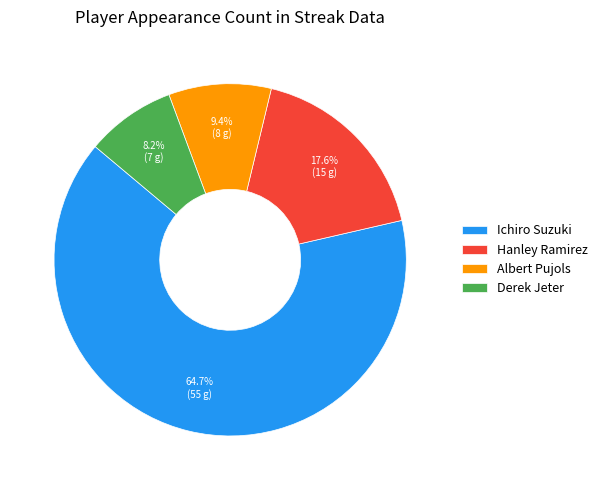

Does any single category account for the majority?

Yes